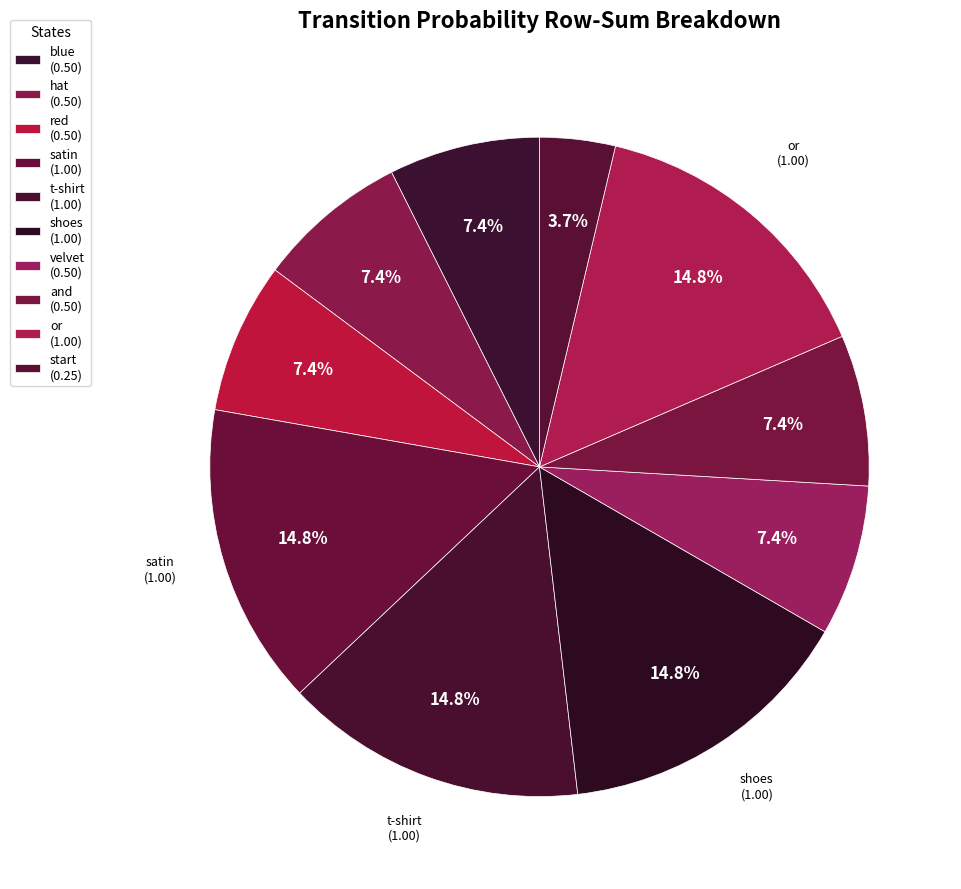

True or false: satin accounts for 15% of the total.

True